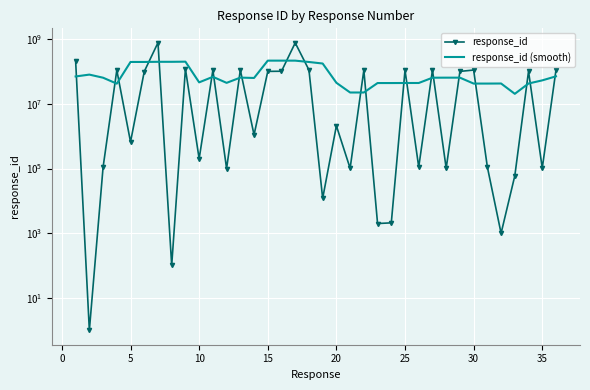

Is the value of response_id (smooth) at 10 greater than the value of response_id at 31?

Yes